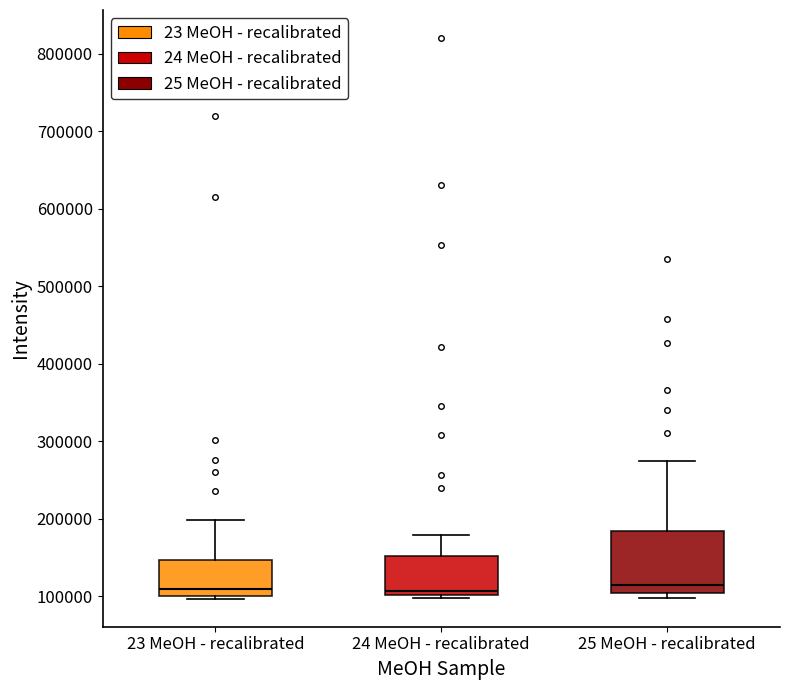

Reading left to right, read every box against the y-axis: the position of its median line, the range the box covers, and the ends of its whiskers. The values are not printed on the chart, so give them approximately, as read against the axis.

23 MeOH - recalibrated: median 110000, box 100000 to 150000, whiskers 100000 (just below the box's lower edge) to 200000
24 MeOH - recalibrated: median 110000, box 100000 to 150000, whiskers 100000 (just below the box's lower edge) to 180000
25 MeOH - recalibrated: median 120000, box 100000 to 180000, whiskers 100000 (just below the box's lower edge) to 270000